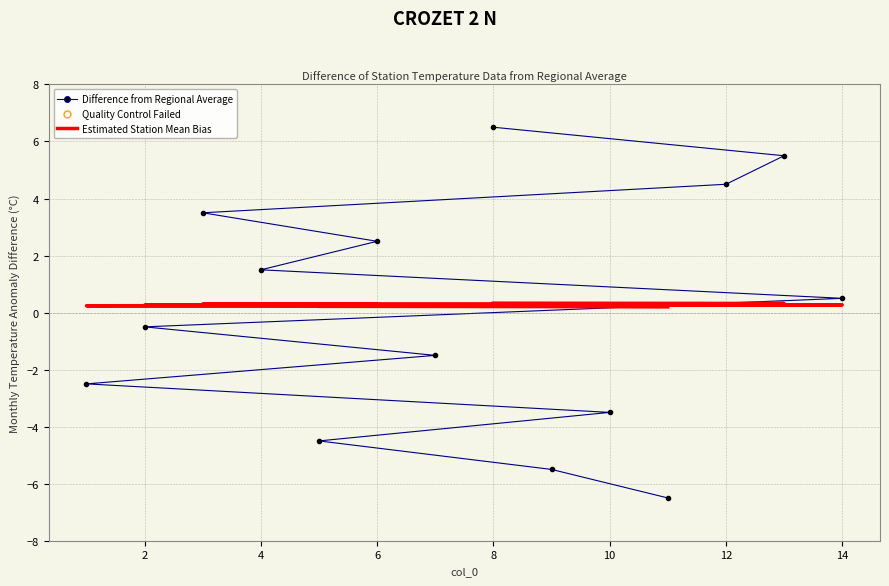

The value of Estimated Station Mean Bias at 10 is 0.3. True or false?

False